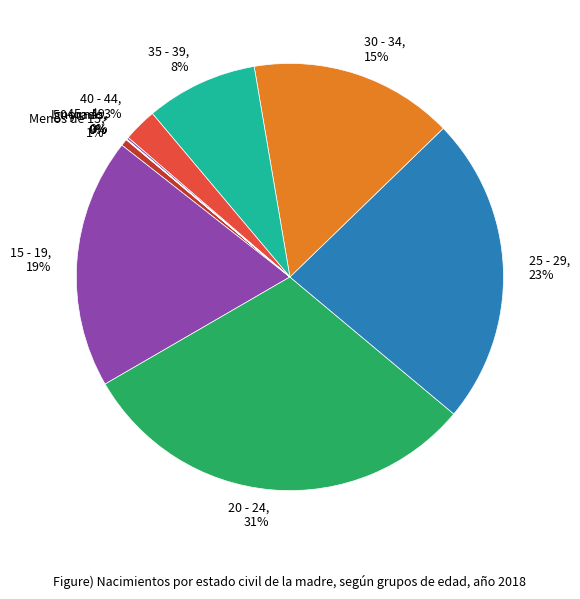

To the nearest percent, what is the combined percentage of 30 - 34 and 15 - 19?

34%